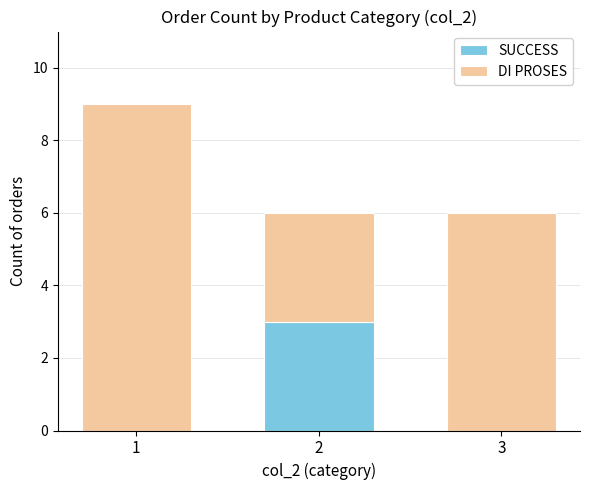

What is the maximum value for SUCCESS?

3